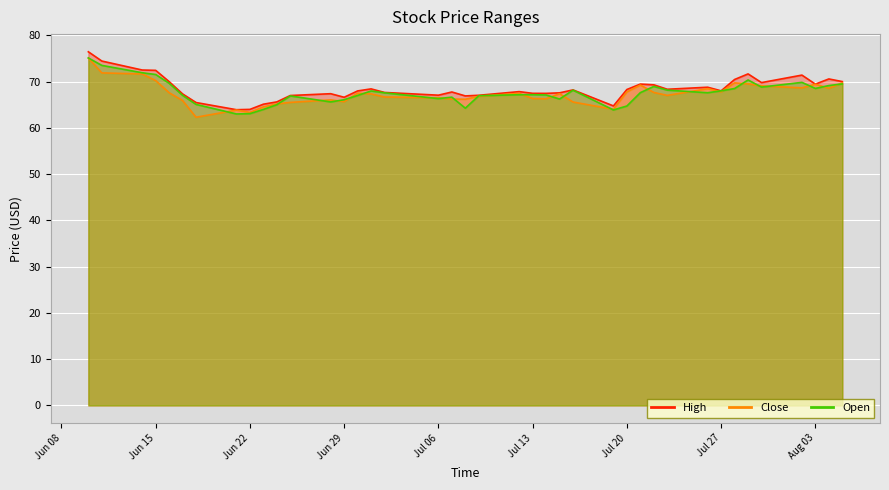

What is the difference between the highest and lowest values at Jun 15?

2.2